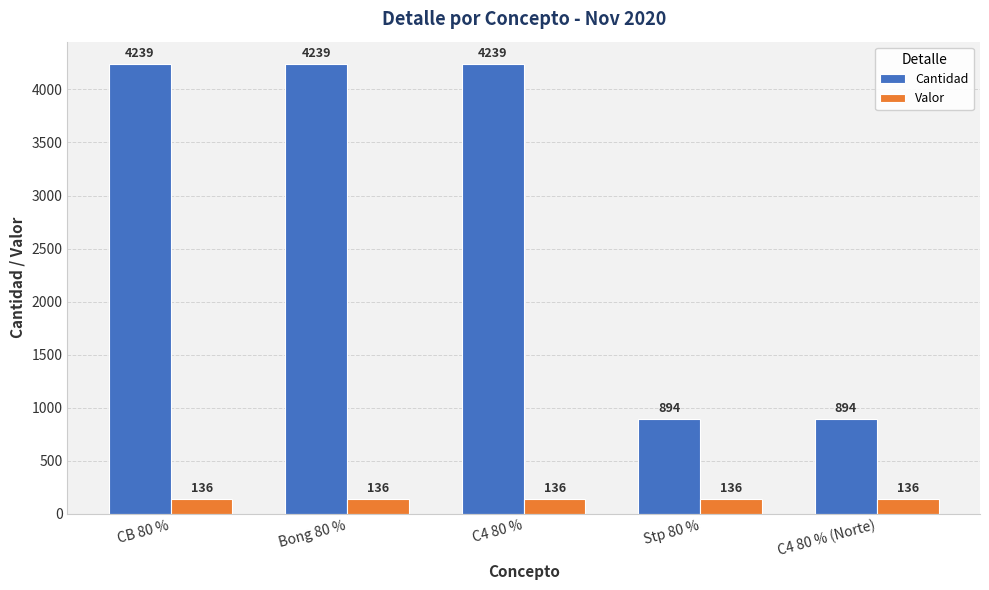

What is the highest value of the Cantidad series?

4239